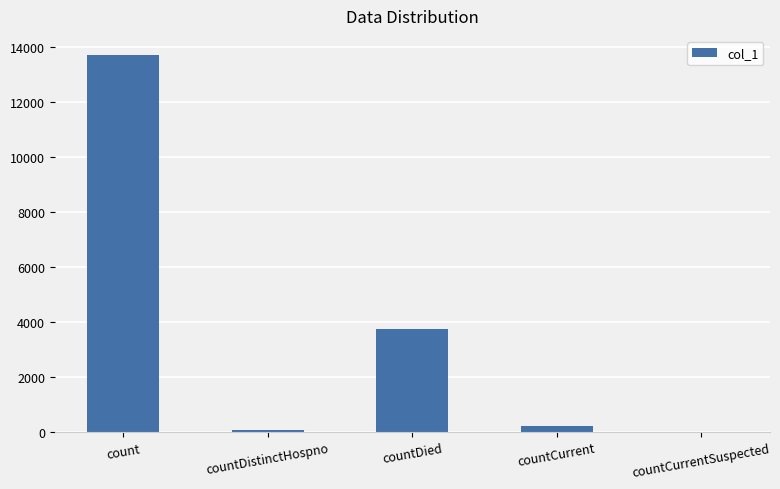

Which category has the highest value across all series?

count